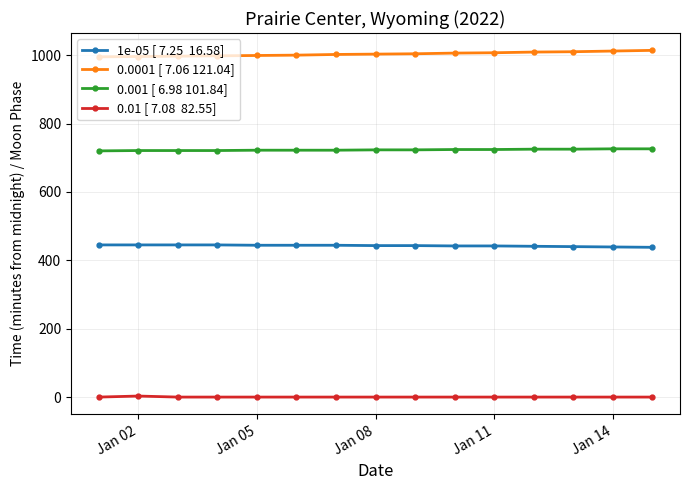

Does the chart have visible grid lines?

Yes